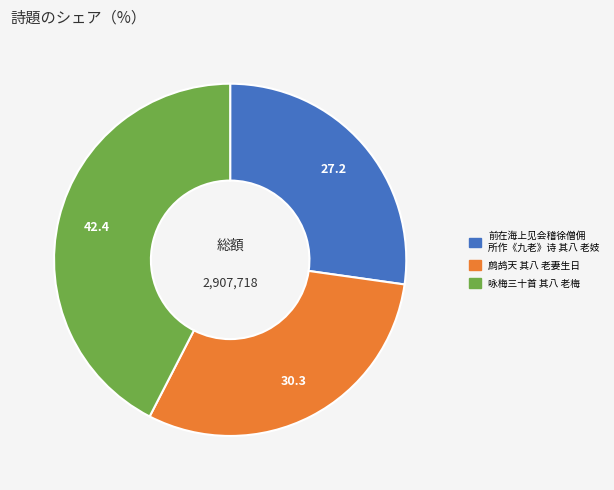

How many segments does this pie chart have?

3